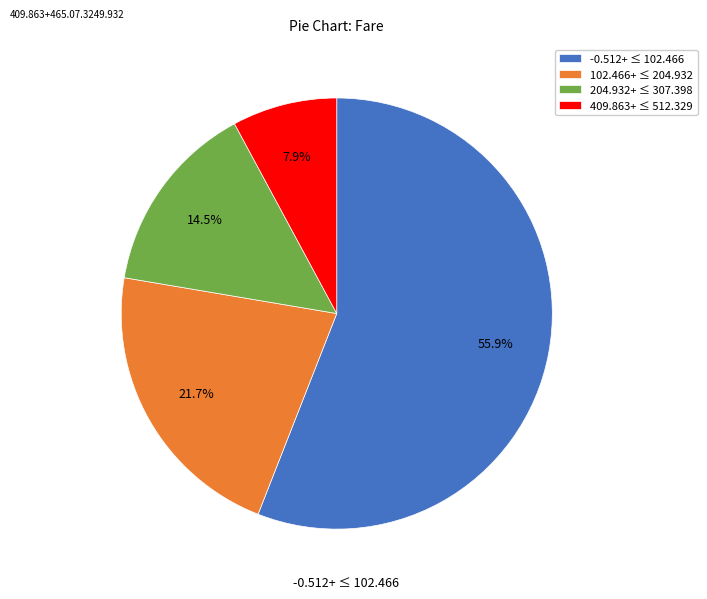

Rank the categories by value from highest to lowest.

-0.512+ ≤ 102.466, 102.466+ ≤ 204.932, 204.932+ ≤ 307.398, 409.863+ ≤ 512.329